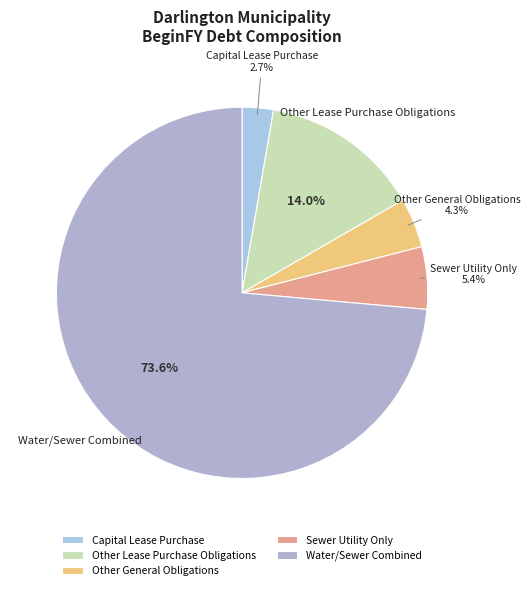

To the nearest percent, what is the difference between the Sewer Utility Only and Water/Sewer Combined slice percentages?

68%